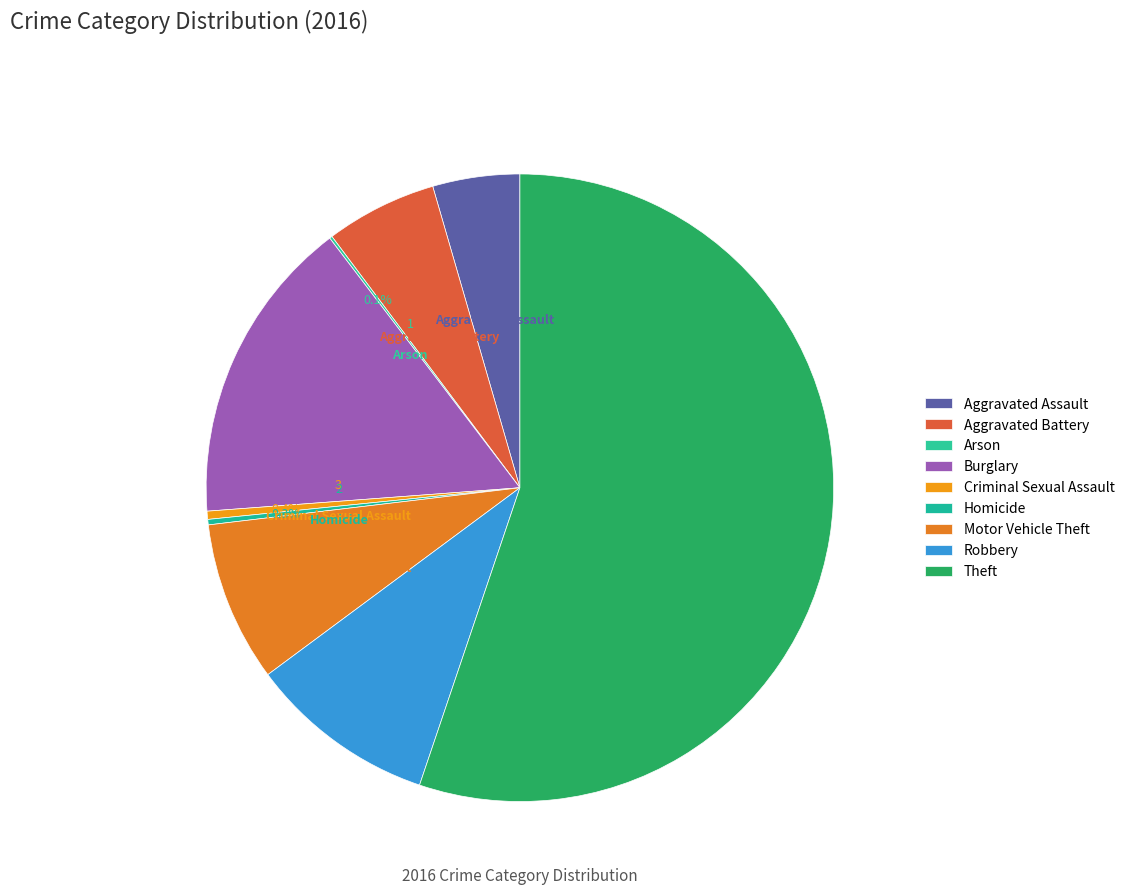

Which slice is the smallest?

Arson